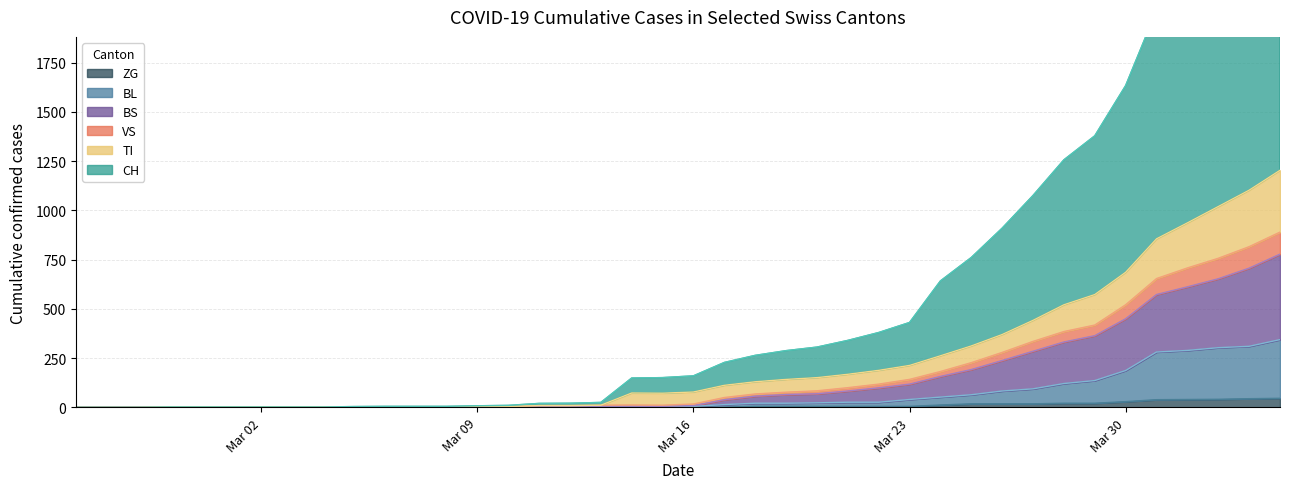

The value of CH at 2020-03-06 is 2. True or false?

False